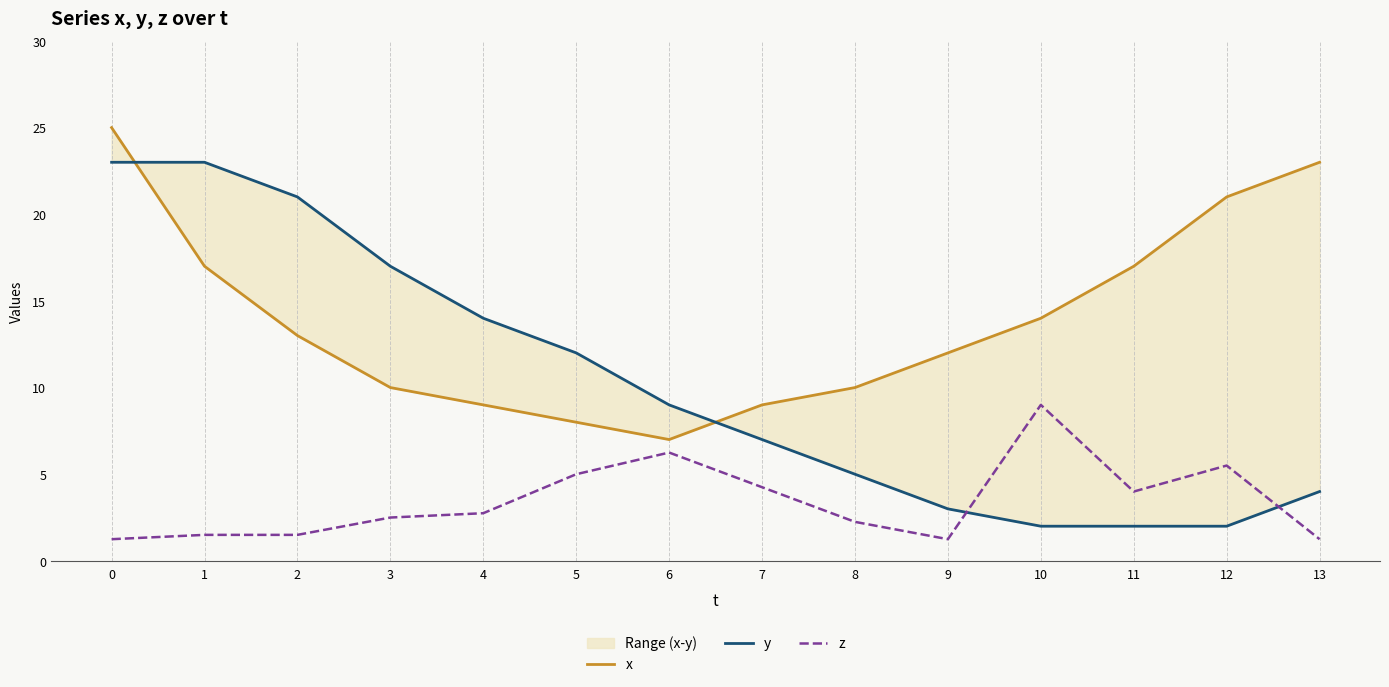

Which series changed the most between 3 and 7?

y